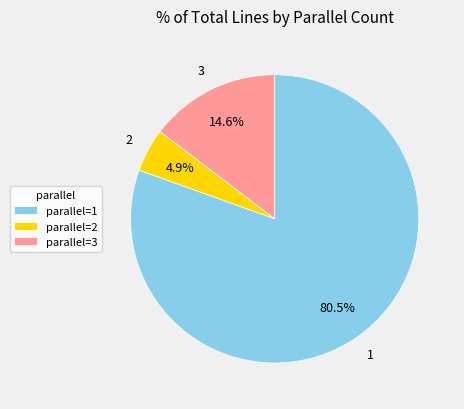

Which category has the smallest portion of the pie?

parallel=2